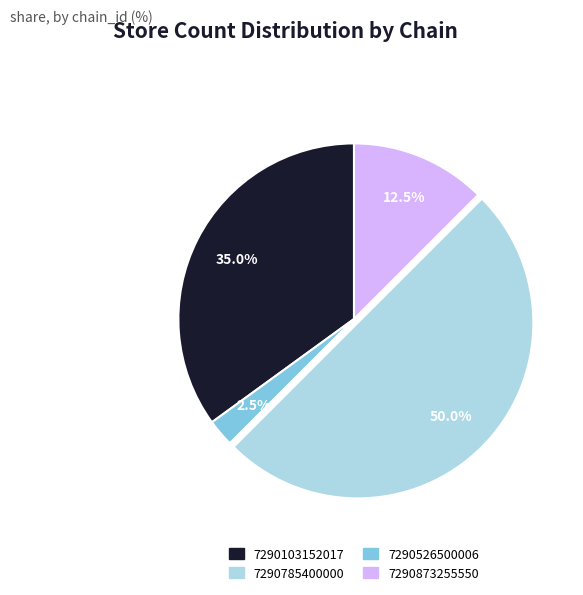

How many slices are in this pie chart?

4